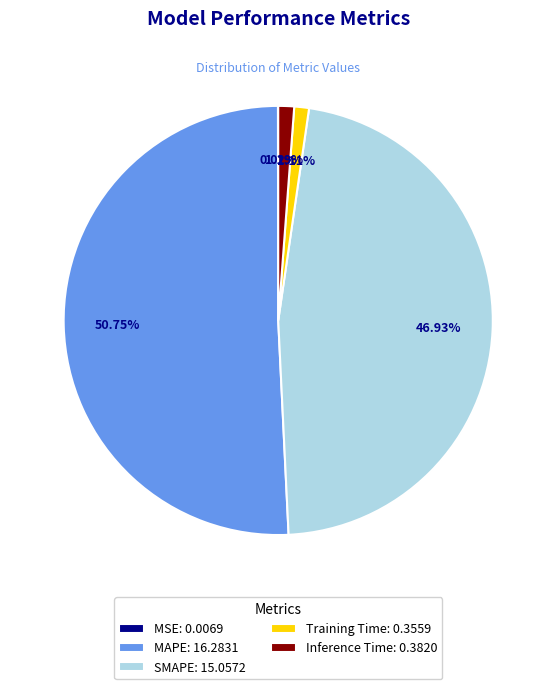

Which has a higher value, Training Time: 0.3559 or SMAPE: 15.0572?

SMAPE: 15.0572